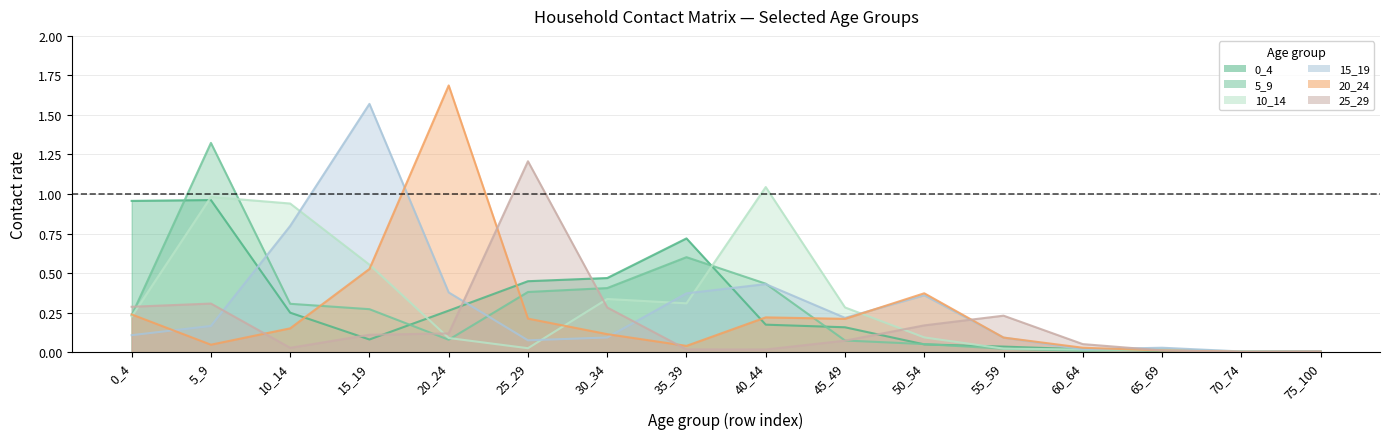

What is the average value of the 20_24 series?

0.2